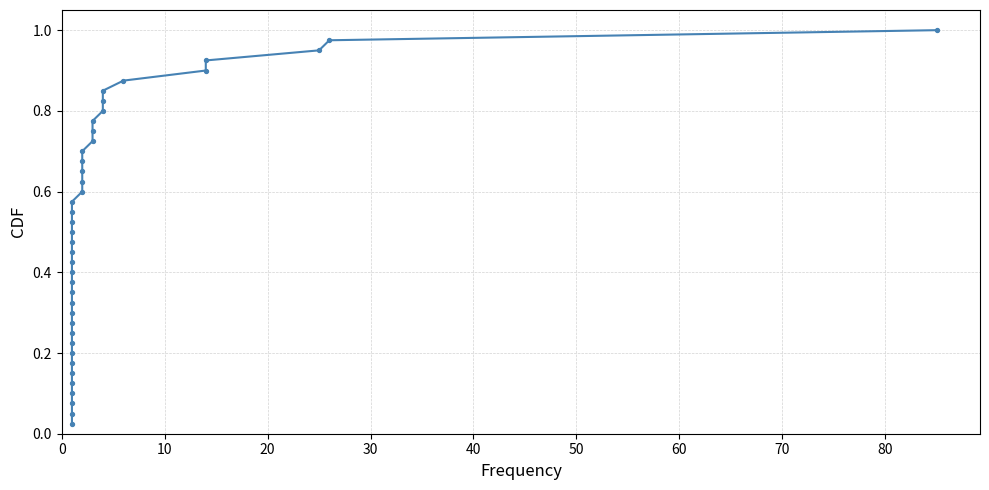

What is the range of X values (max minus min)?

84.0